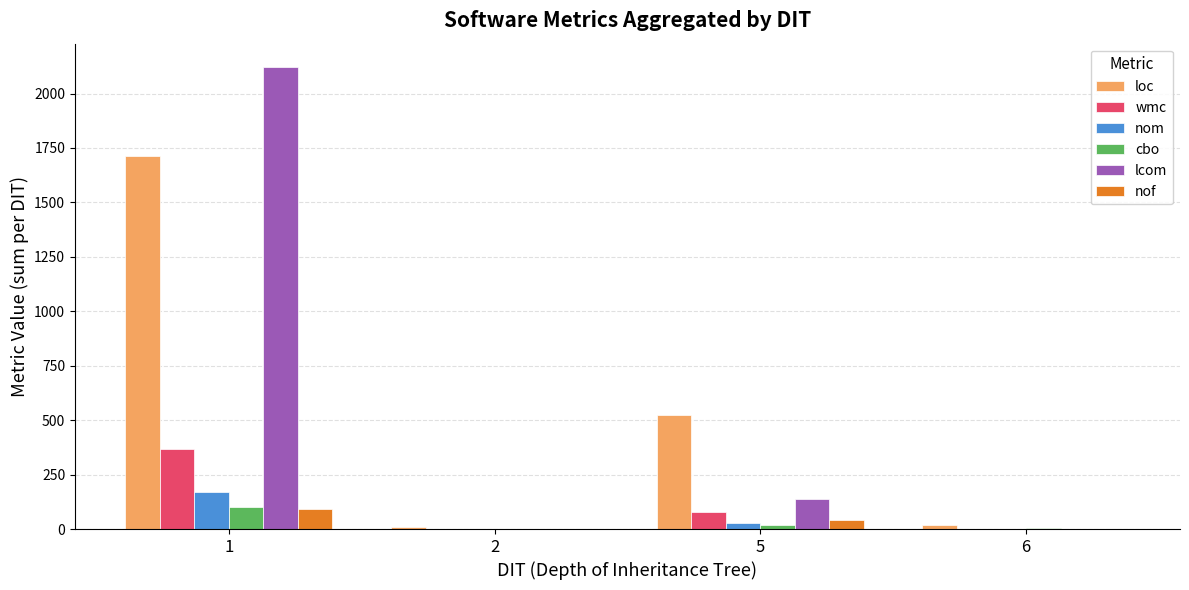

Is the value of nom at 1 greater than the value of wmc at 5?

Yes